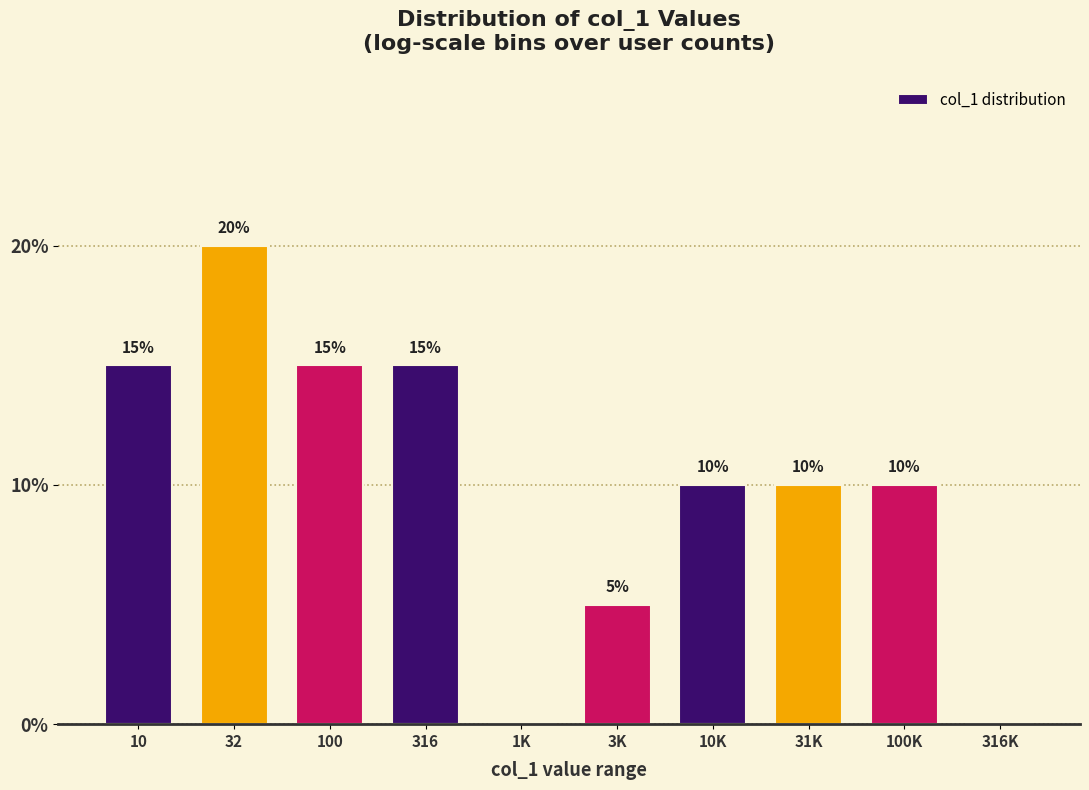

Reading left to right, what are all the values shown in this chart?

10=15	32=20	100=15	316=15	1K=0	3K=5	10K=10	31K=10	100K=10	316K=0